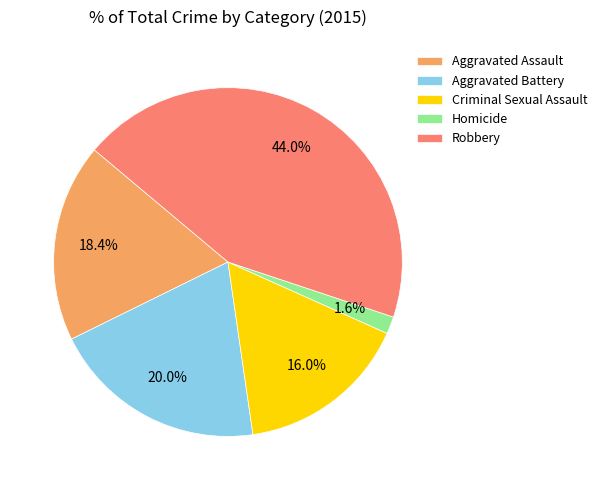

Which category has the smallest portion of the pie?

Homicide